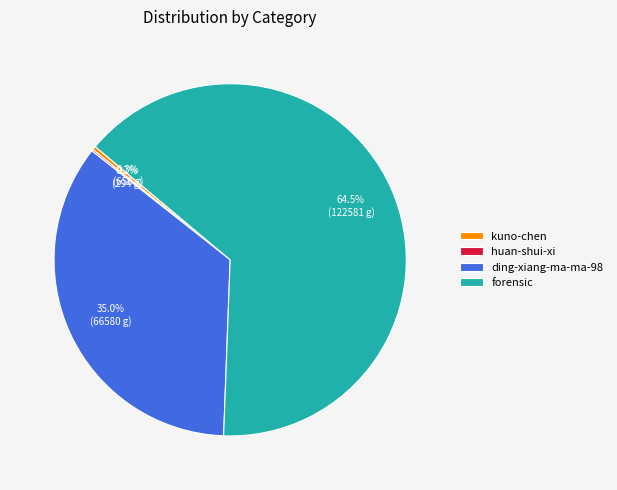

The forensic slice represents 78% of the pie. True or false?

False